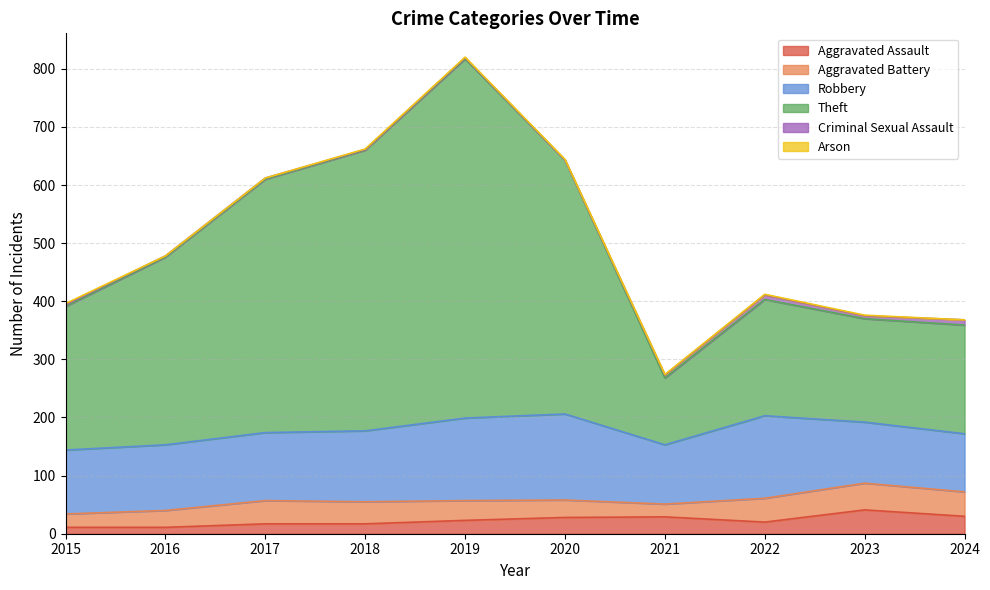

How many Arson values are between 0 and 1?

9